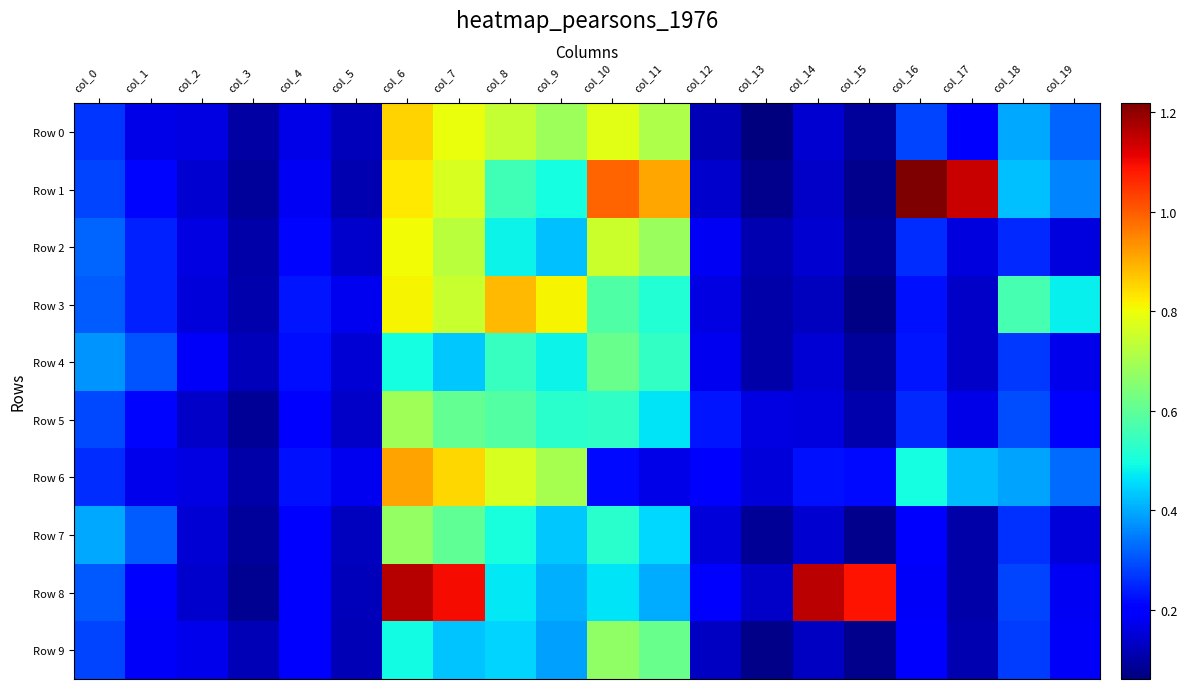

List the series in order of their peak value, lowest first.

Row 4, Row 9, Row 7, Row 5, Row 2, Row 0, Row 3, Row 6, Row 8, Row 1